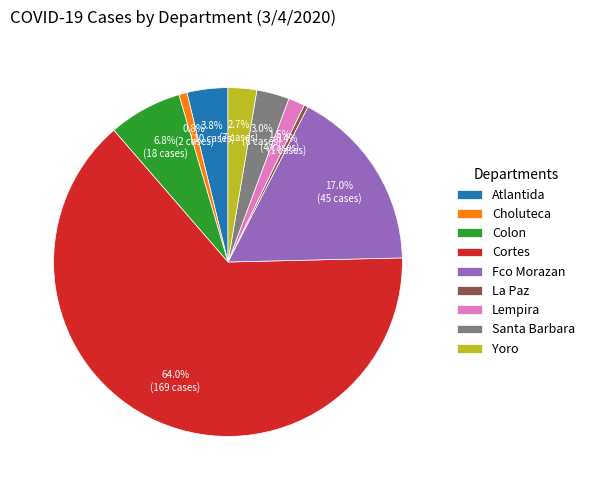

True or false: Atlantida accounts for 4% of the total.

True